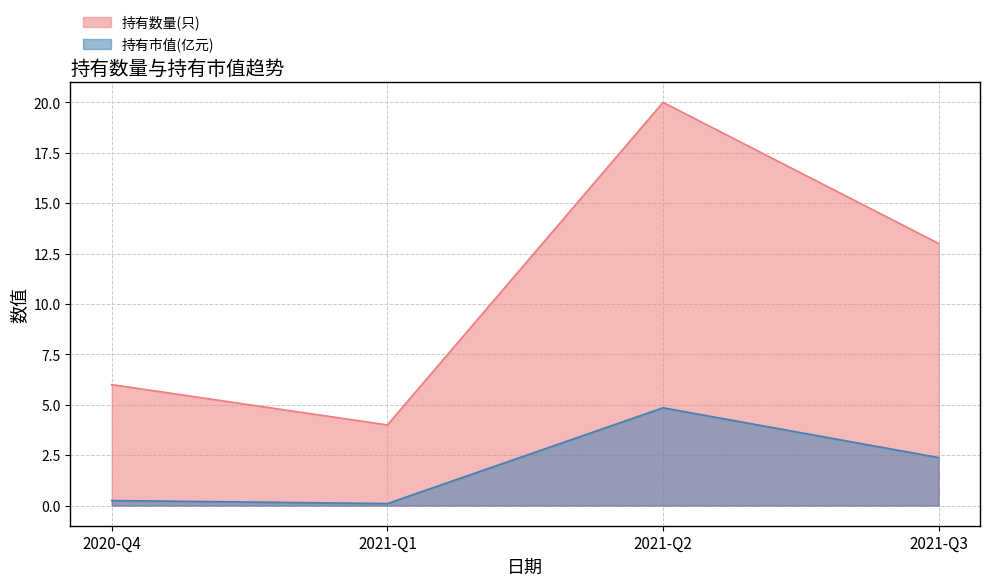

The value of 持有数量(只) at 2020-Q4 is 6.0. True or false?

True